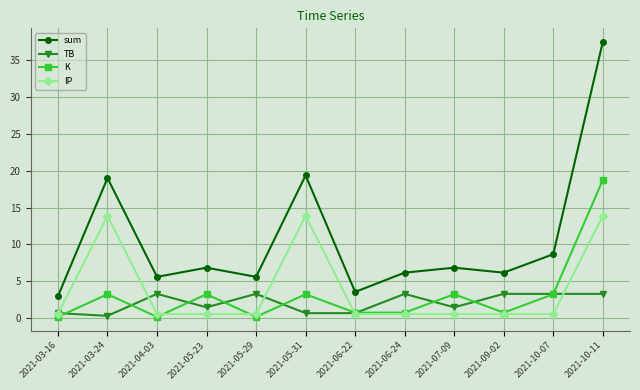

True or false: sum and K cross at least once.

False